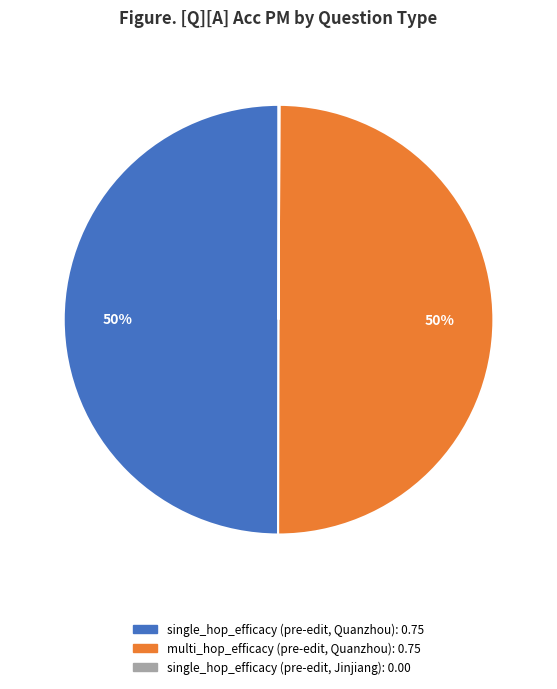

To the nearest percent, what is the difference between the largest and smallest slice percentages?

50%